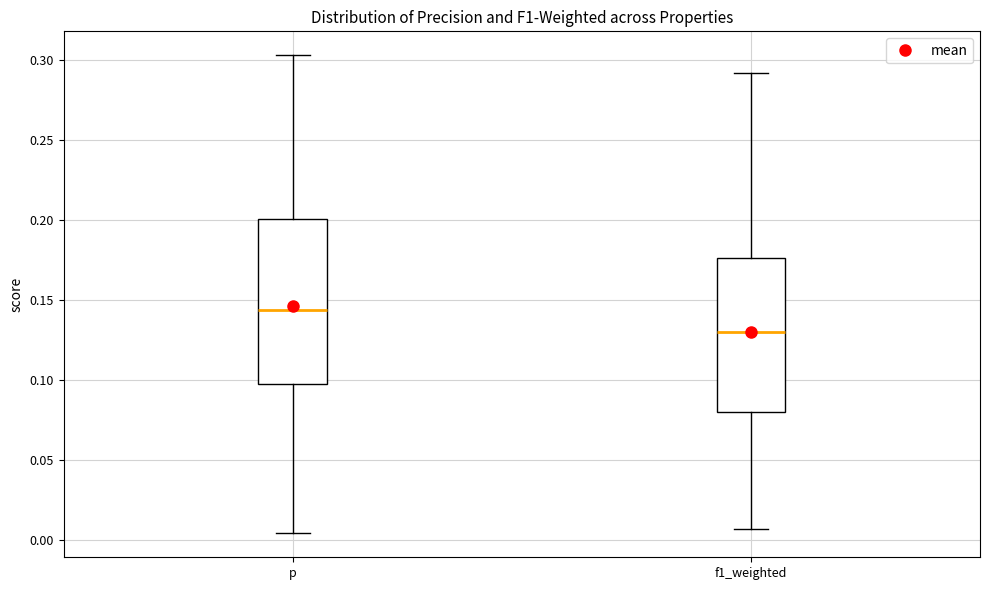

Which box's median line is the lowest?

f1_weighted